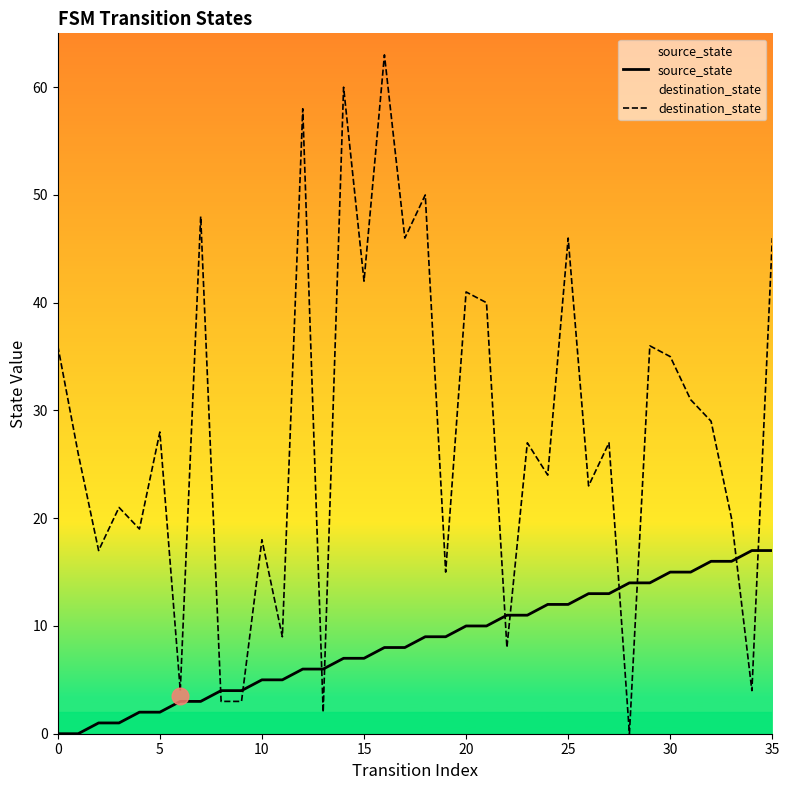

Reading left to right, list all the values displayed in this chart.

source_state: 0	0	1	1	2	2	3	3	4	4	5	5	6	6	7	7	8	8	9	9	10	10	11	11	12	12	13	13	14	14	15	15	16	16	17	17
destination_state: 36	26	17	21	19	28	4	48	3	3	18	9	58	2	60	42	63	46	50	15	41	40	8	27	24	46	23	27	0	36	35	31	29	20	4	46